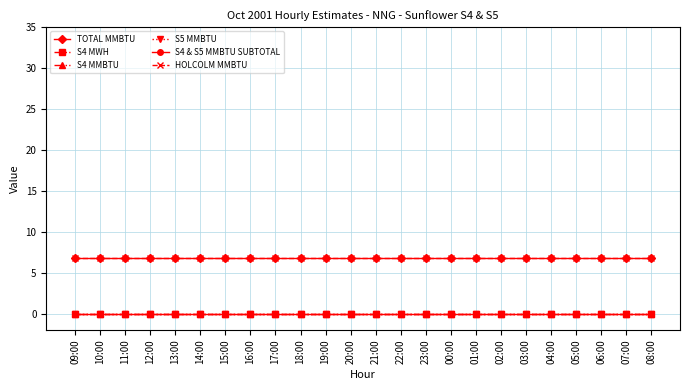

Reading left to right, transcribe all the data shown in this chart.

TOTAL MMBTU: 09:00=6.8	10:00=6.8	11:00=6.8	12:00=6.8	13:00=6.8	14:00=6.8	15:00=6.8	16:00=6.8	17:00=6.8	18:00=6.8	19:00=6.8	20:00=6.8	21:00=6.8	22:00=6.8	23:00=6.8	00:00=6.8	01:00=6.8	02:00=6.8	03:00=6.8	04:00=6.8	05:00=6.8	06:00=6.8	07:00=6.8	08:00=6.8
S4 MWH: 09:00=0.0	10:00=0.0	11:00=0.0	12:00=0.0	13:00=0.0	14:00=0.0	15:00=0.0	16:00=0.0	17:00=0.0	18:00=0.0	19:00=0.0	20:00=0.0	21:00=0.0	22:00=0.0	23:00=0.0	00:00=0.0	01:00=0.0	02:00=0.0	03:00=0.0	04:00=0.0	05:00=0.0	06:00=0.0	07:00=0.0	08:00=0.0
S4 MMBTU: 09:00=0.0	10:00=0.0	11:00=0.0	12:00=0.0	13:00=0.0	14:00=0.0	15:00=0.0	16:00=0.0	17:00=0.0	18:00=0.0	19:00=0.0	20:00=0.0	21:00=0.0	22:00=0.0	23:00=0.0	00:00=0.0	01:00=0.0	02:00=0.0	03:00=0.0	04:00=0.0	05:00=0.0	06:00=0.0	07:00=0.0	08:00=0.0
S5 MMBTU: 09:00=0.0	10:00=0.0	11:00=0.0	12:00=0.0	13:00=0.0	14:00=0.0	15:00=0.0	16:00=0.0	17:00=0.0	18:00=0.0	19:00=0.0	20:00=0.0	21:00=0.0	22:00=0.0	23:00=0.0	00:00=0.0	01:00=0.0	02:00=0.0	03:00=0.0	04:00=0.0	05:00=0.0	06:00=0.0	07:00=0.0	08:00=0.0
S4 & S5 MMBTU SUBTOTAL: 09:00=0.0	10:00=0.0	11:00=0.0	12:00=0.0	13:00=0.0	14:00=0.0	15:00=0.0	16:00=0.0	17:00=0.0	18:00=0.0	19:00=0.0	20:00=0.0	21:00=0.0	22:00=0.0	23:00=0.0	00:00=0.0	01:00=0.0	02:00=0.0	03:00=0.0	04:00=0.0	05:00=0.0	06:00=0.0	07:00=0.0	08:00=0.0
HOLCOLM MMBTU: 09:00=6.8	10:00=6.8	11:00=6.8	12:00=6.8	13:00=6.8	14:00=6.8	15:00=6.8	16:00=6.8	17:00=6.8	18:00=6.8	19:00=6.8	20:00=6.8	21:00=6.8	22:00=6.8	23:00=6.8	00:00=6.8	01:00=6.8	02:00=6.8	03:00=6.8	04:00=6.8	05:00=6.8	06:00=6.8	07:00=6.8	08:00=6.8